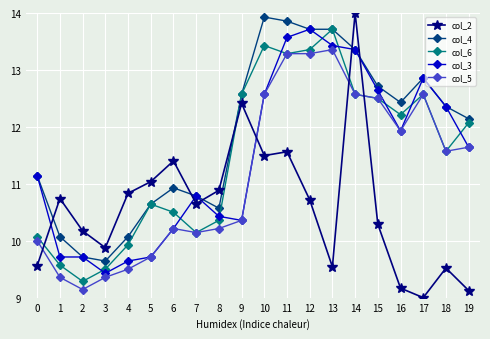

Reading left to right, extract all data points from this chart.

col_2: 9.6	10.7	10.2	9.9	10.8	11.0	11.4	10.7	10.9	12.4	11.5	11.6	10.7	9.5	14.0	10.3	9.2	9.0	9.5	9.1
col_4: 11.1	10.1	9.7	9.6	10.1	10.6	10.9	10.8	10.6	12.6	13.9	13.9	13.7	13.7	13.4	12.7	12.4	12.9	12.4	12.1
col_6: 10.1	9.6	9.3	9.5	9.9	10.6	10.5	10.1	10.4	12.6	13.4	13.3	13.4	13.7	12.6	12.5	12.2	12.6	11.6	12.1
col_3: 11.1	9.7	9.7	9.4	9.6	9.7	10.2	10.8	10.4	10.4	12.6	13.6	13.7	13.4	13.4	12.6	11.9	12.9	12.4	11.6
col_5: 10.0	9.4	9.1	9.4	9.5	9.7	10.2	10.1	10.2	10.4	12.6	13.3	13.3	13.4	12.6	12.5	11.9	12.6	11.6	11.6